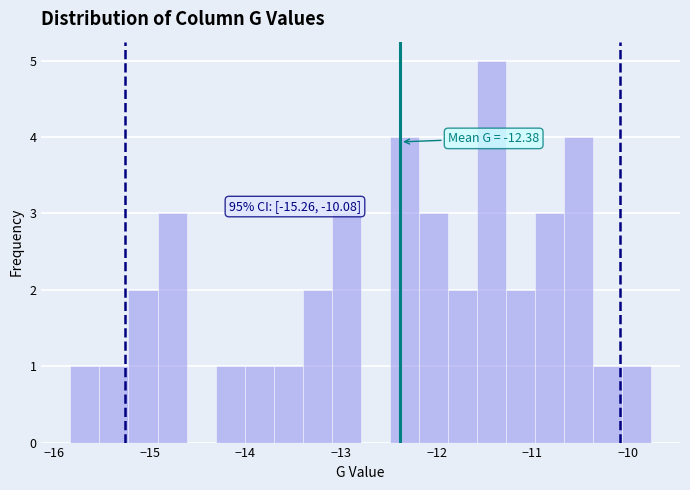

Around what value on the x-axis is the tallest bar? Give the approximate position of its centre, as read against the axis.

-11.4